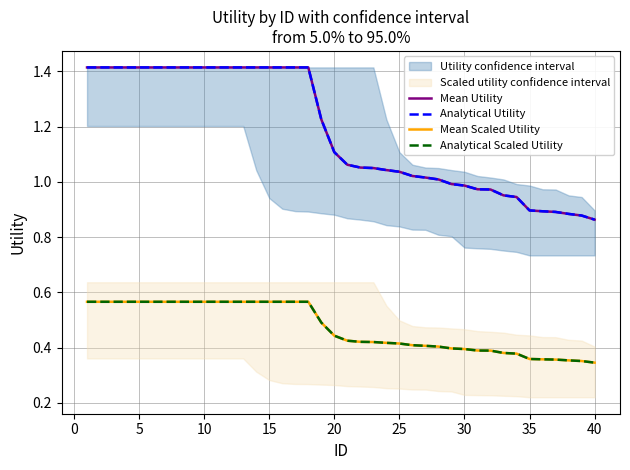

Does the chart have visible grid lines?

Yes